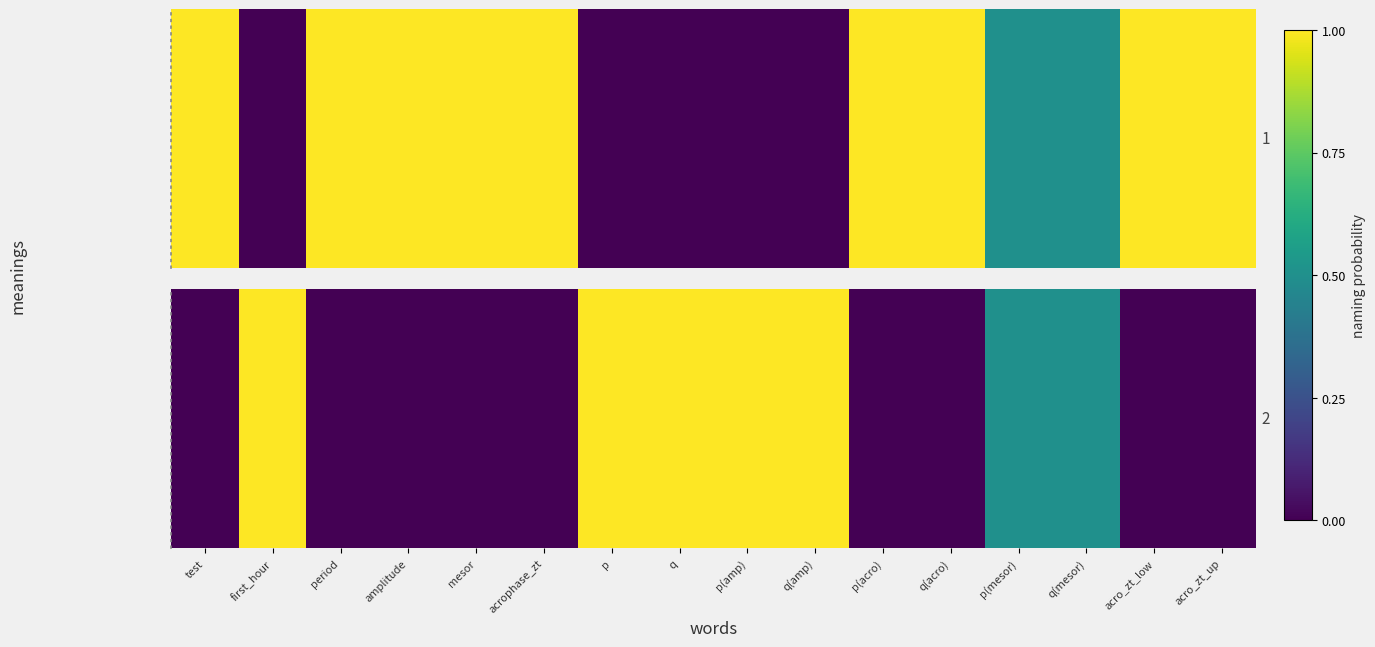

How many values are between 0 and 1?

16